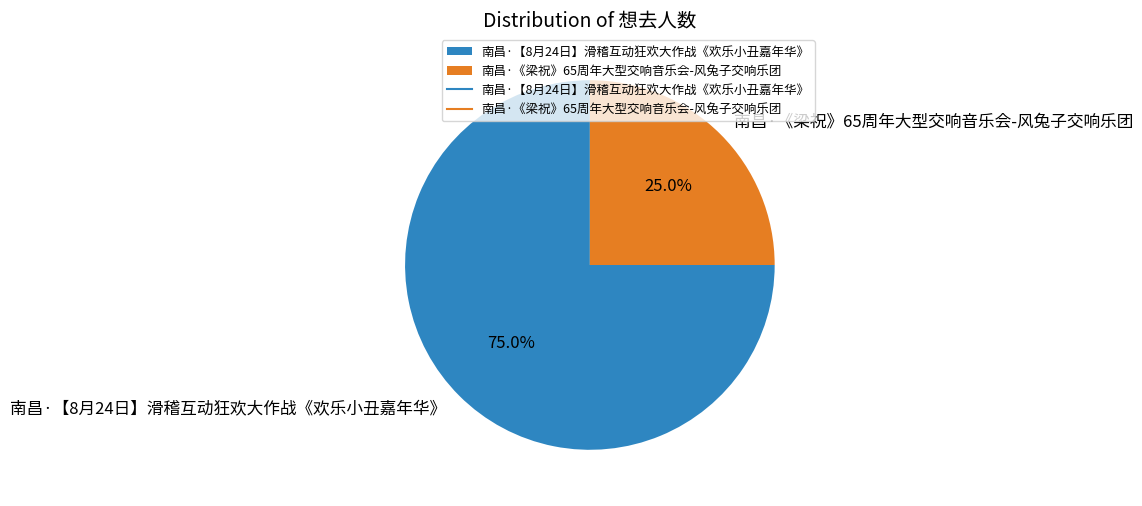

How many slices are in this pie chart?

2